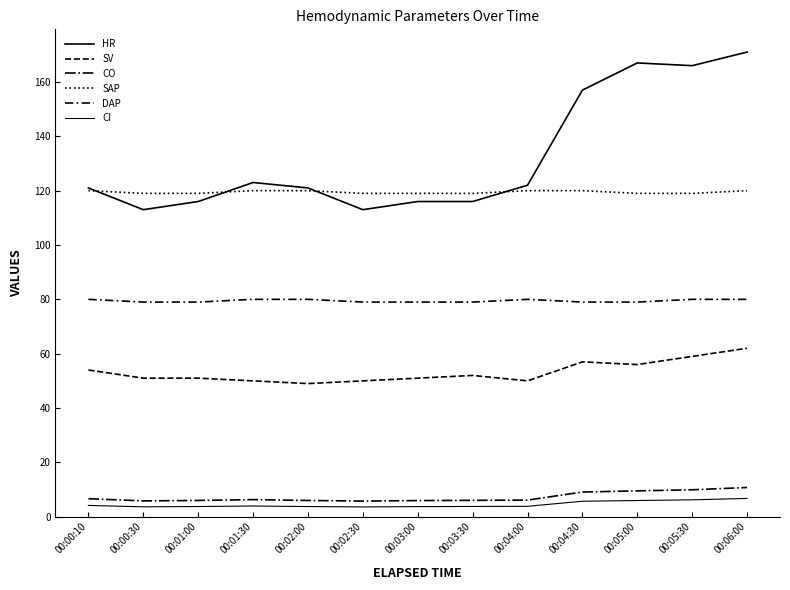

At how many categories does at least one series exceed 133?

4